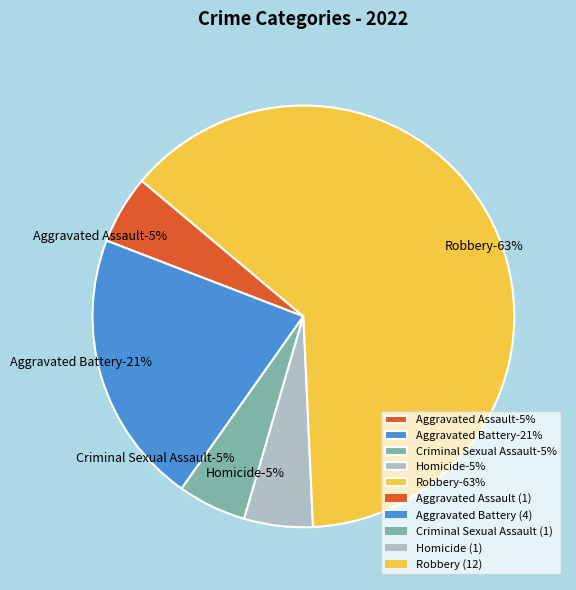

True or false: Criminal Sexual Assault accounts for 1% of the total.

False